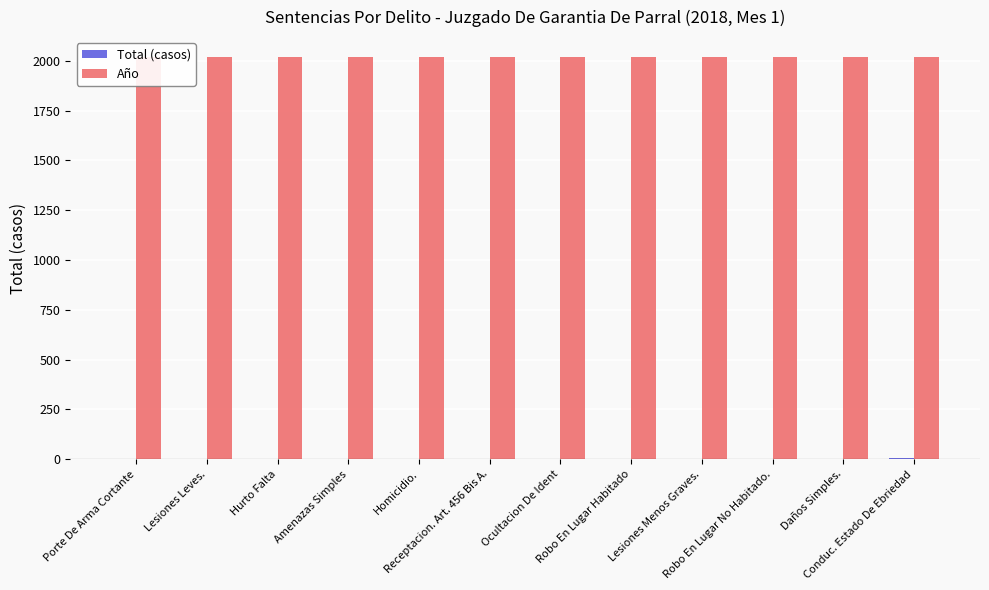

What are all the series names shown in the legend?

Total (casos), Año